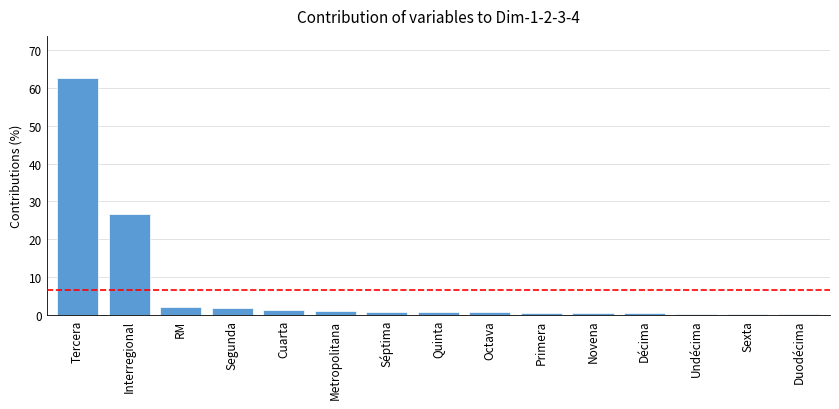

Are the bars horizontal?

No